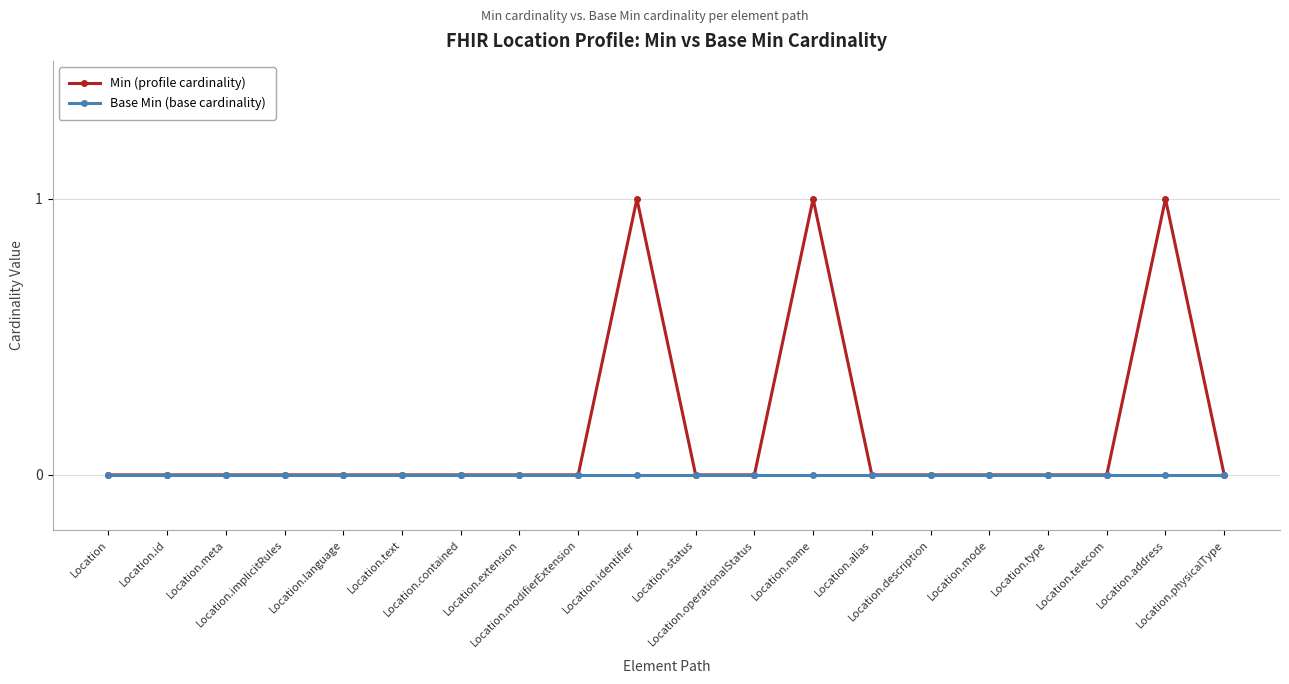

Reading left to right, list all the values displayed in this chart.

Min (profile cardinality): 0	0	0	0	0	0	0	0	0	1	0	0	1	0	0	0	0	0	1	0
Base Min (base cardinality): 0	0	0	0	0	0	0	0	0	0	0	0	0	0	0	0	0	0	0	0